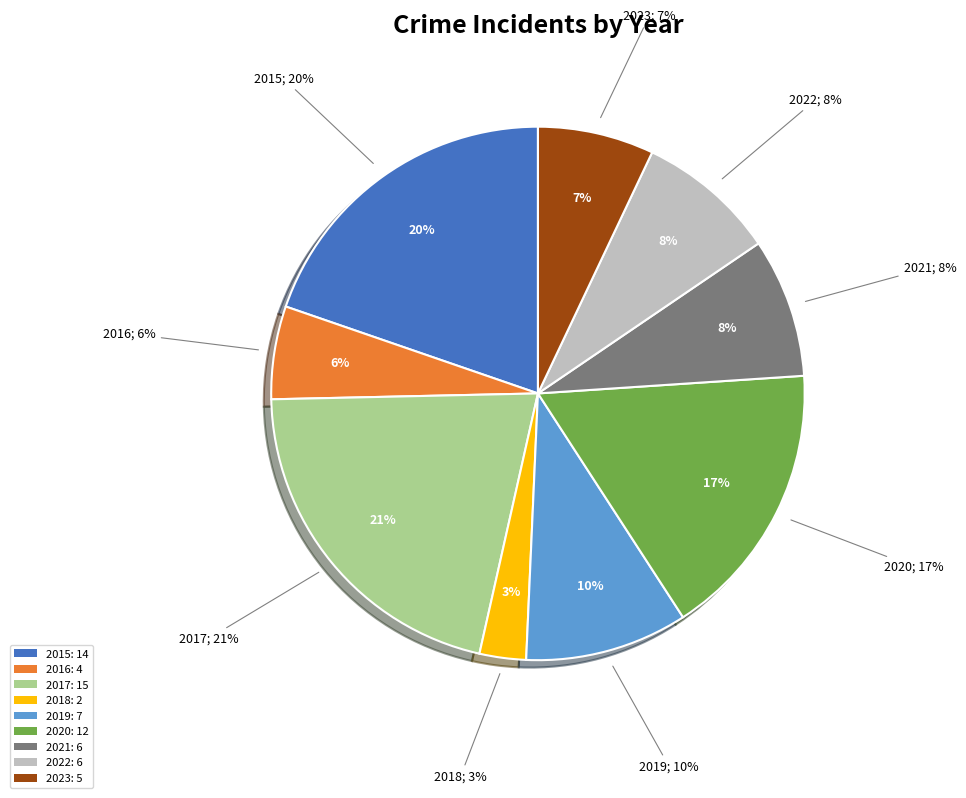

Which category has the smallest portion of the pie?

2018